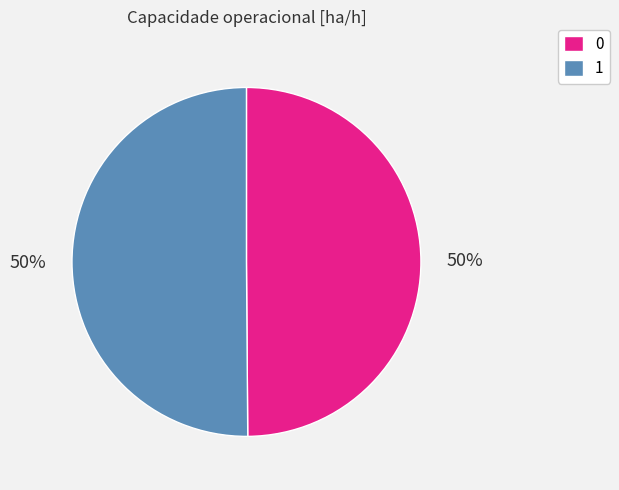

To the nearest percent, what is the average slice percentage?

50%